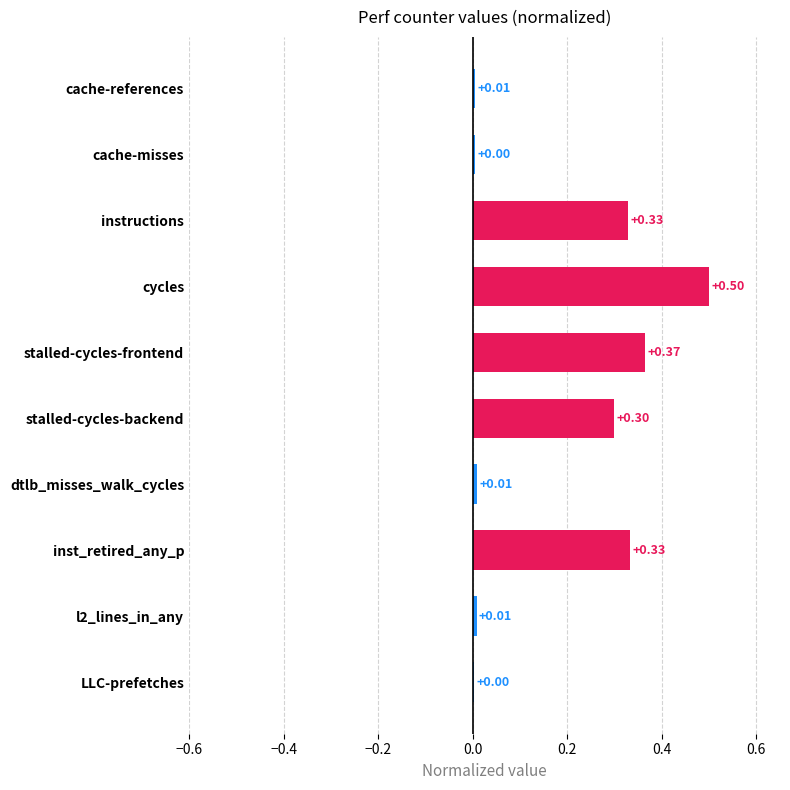

At which category does the chart reach its peak across all series?

cycles